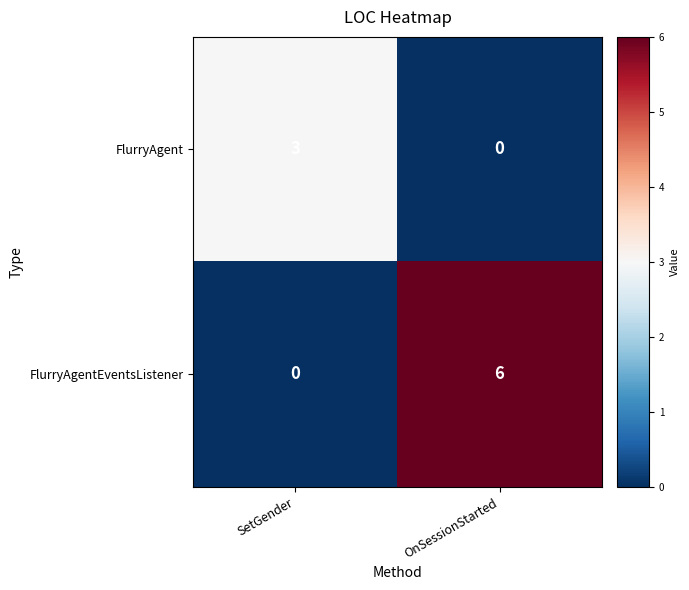

Which series has the largest total across all categories?

FlurryAgentEventsListener